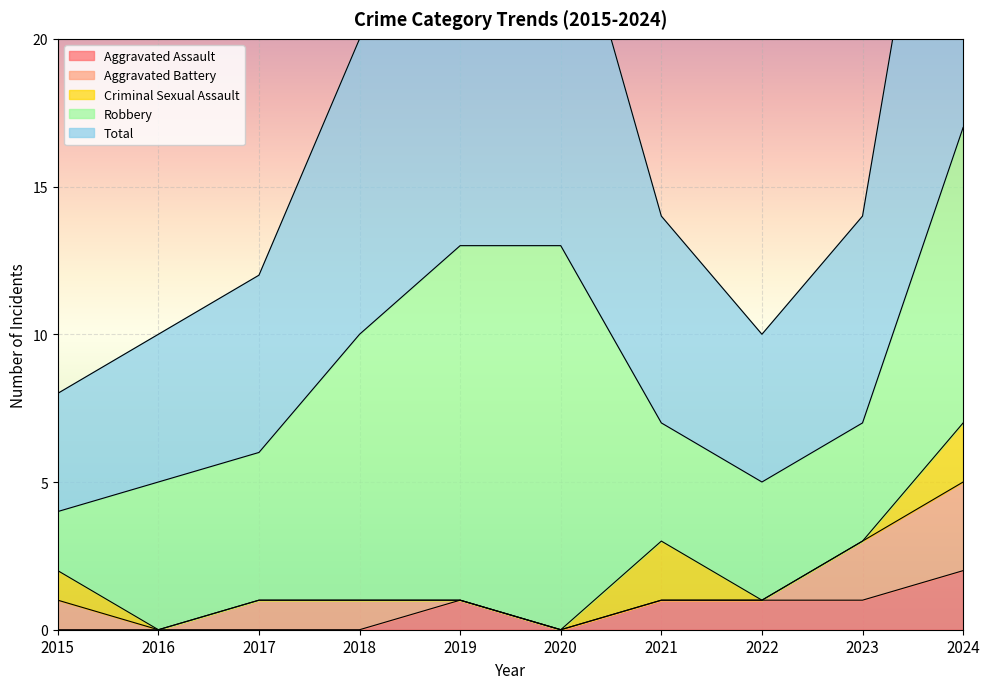

Which label corresponds to the largest value in the chart?

2024